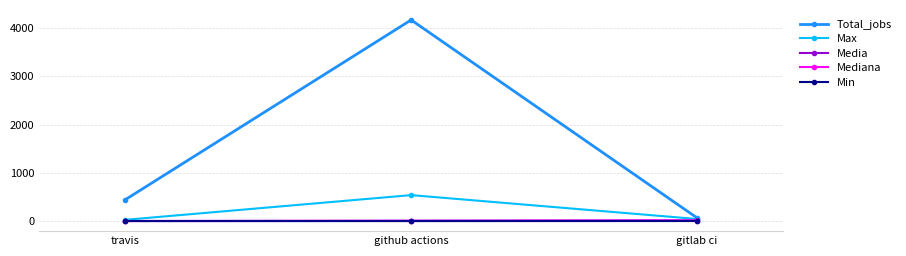

How many values in the Media series are below 9?

1